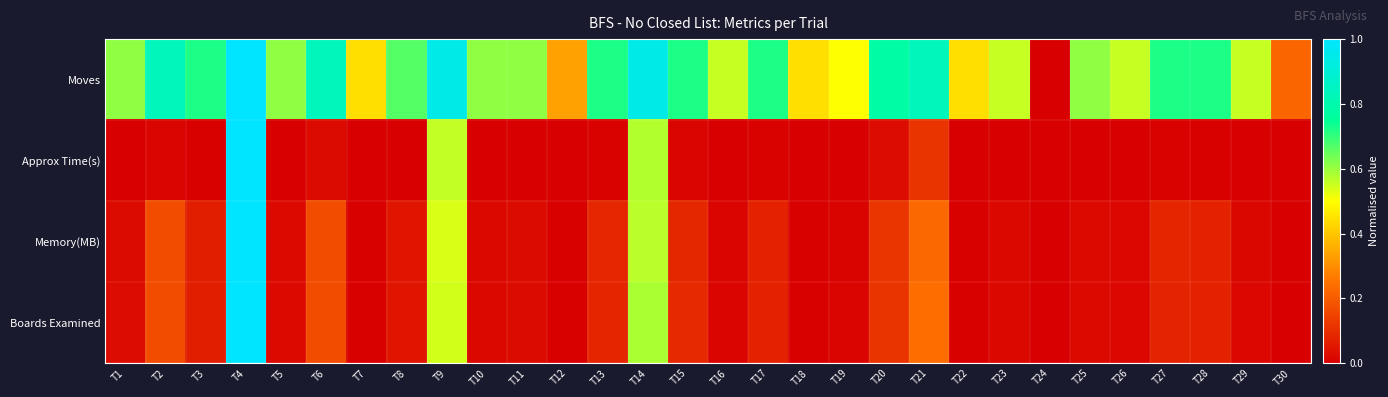

Rank the series at T27 from highest to lowest value.

Moves, Memory(MB), Boards Examined, Approx Time(s)